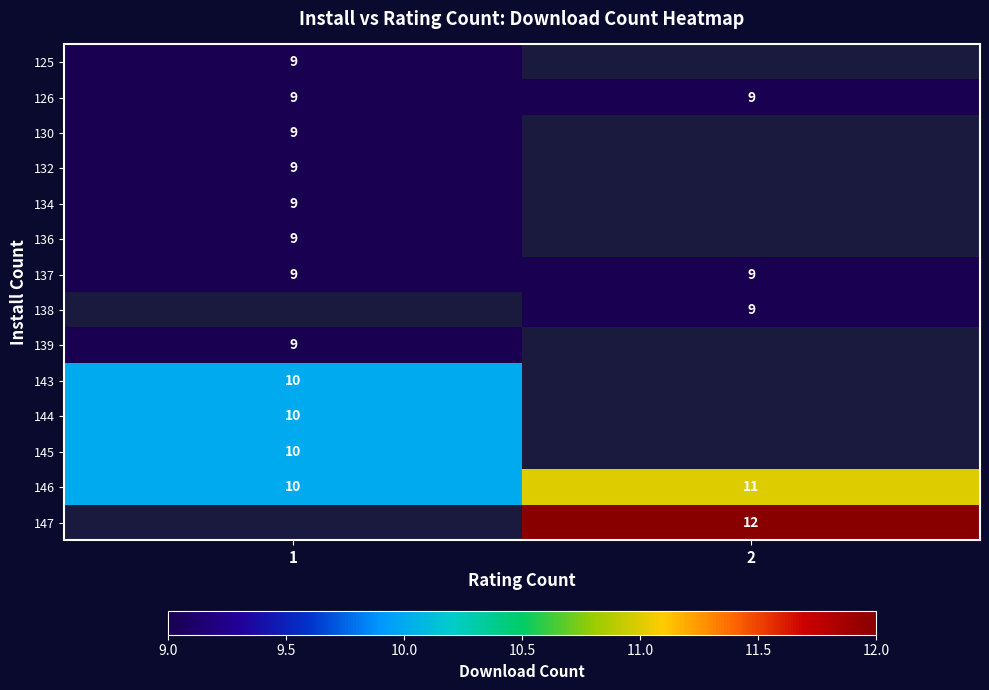

The 125 series shows 9 at 1. True or false?

True